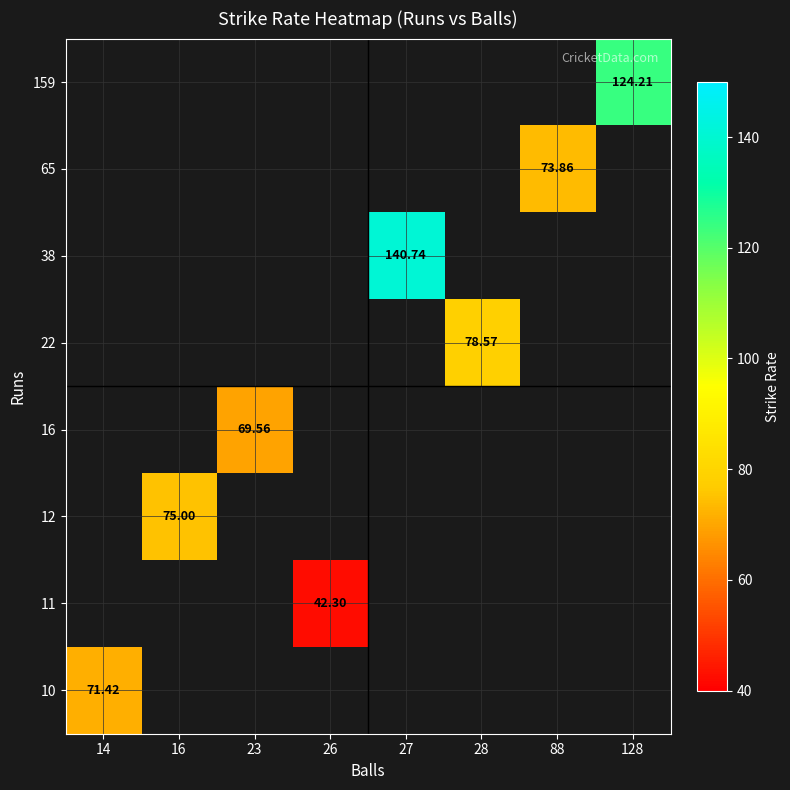

How many values in the 38 series exceed 0?

1